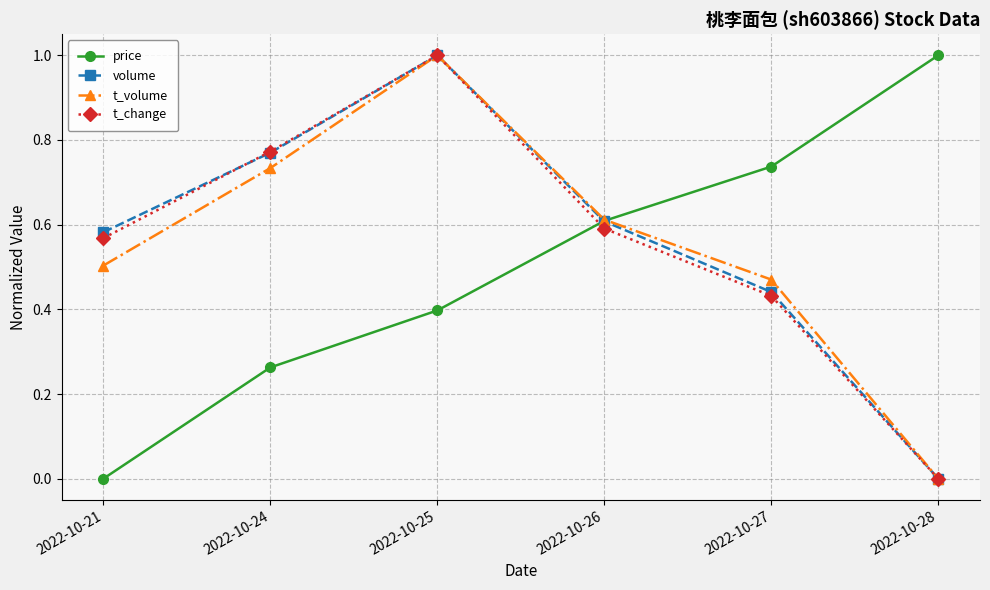

Where is the first local maximum for t_change?

2022-10-25